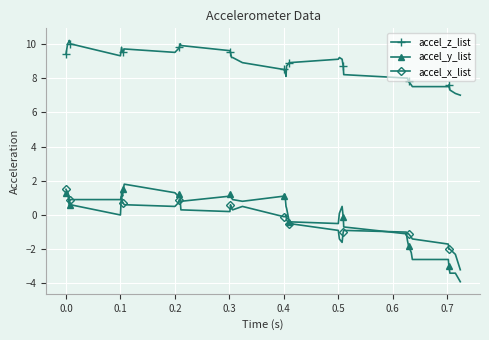

How many lines are shown in the chart?

3